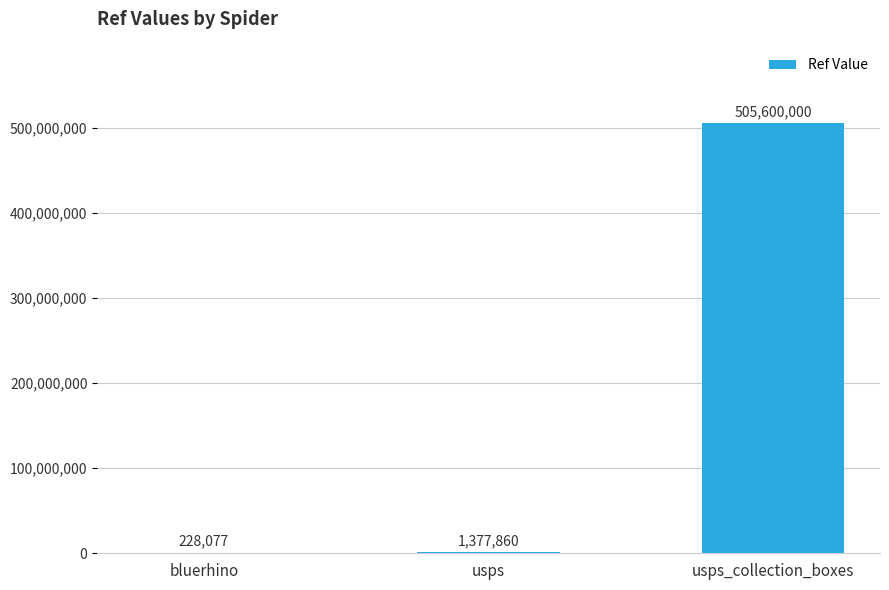

Is it true that the value at bluerhino is 228077?

True